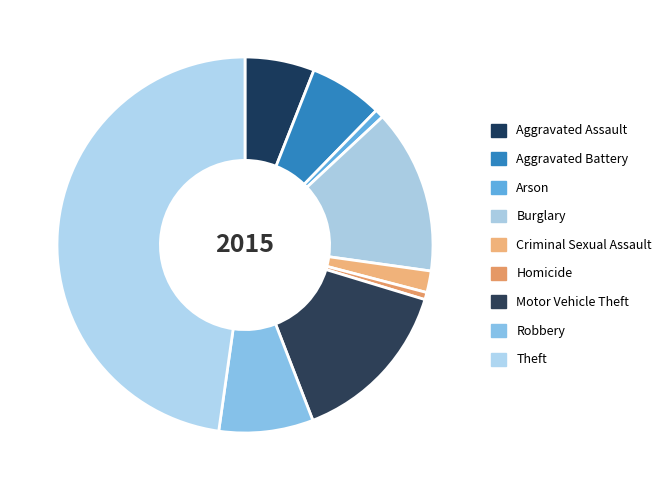

What is the ratio of the value at Burglary to the value at Aggravated Assault?

2.4